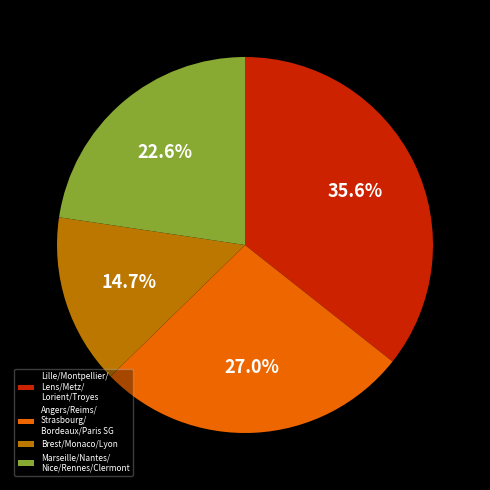

Rank the categories by value from highest to lowest.

Lille/Montpellier/ Lens/Metz/ Lorient/Troyes, Angers/Reims/ Strasbourg/ Bordeaux/Paris SG, Marseille/Nantes/ Nice/Rennes/Clermont, Brest/Monaco/Lyon